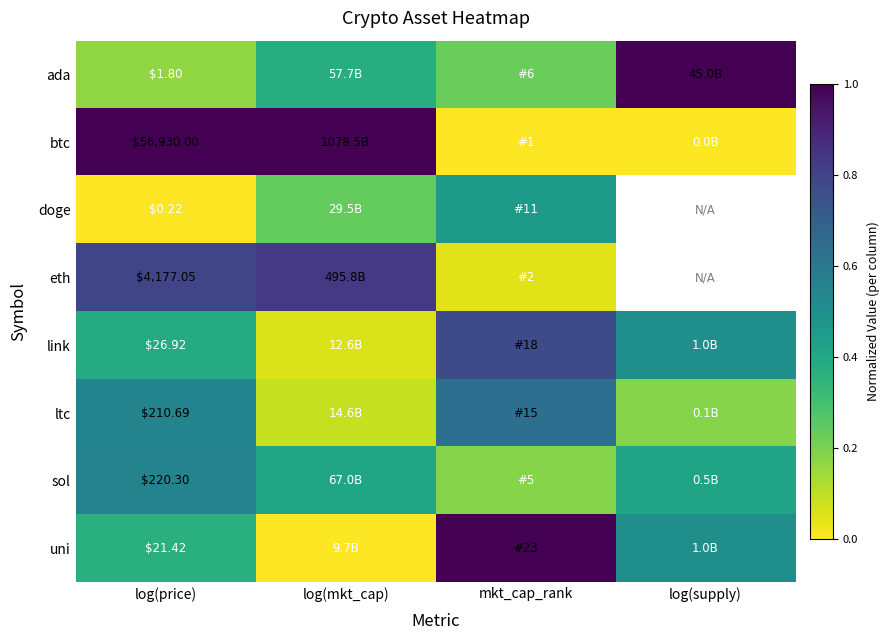

How many data points does each series have?

4